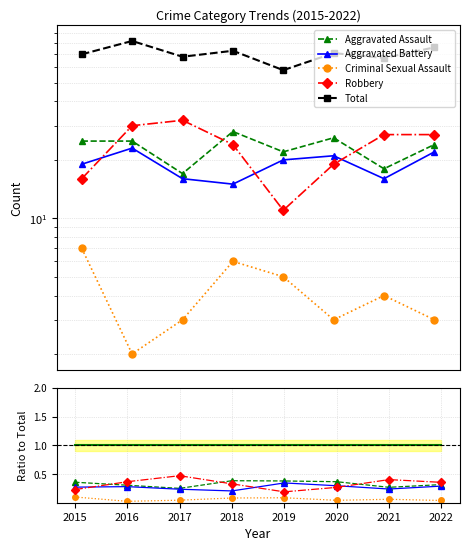

Where is the first local minimum for Aggravated Assault?

2017